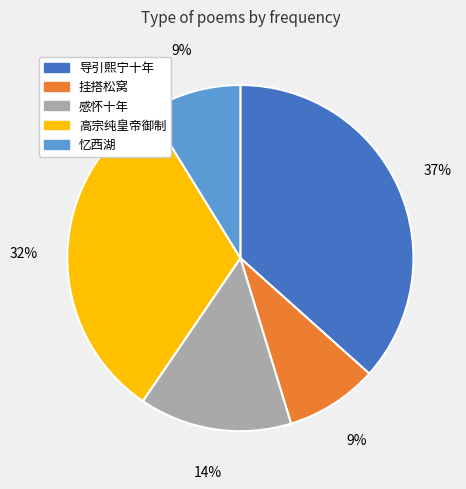

To the nearest percent, what is the average slice percentage?

20%